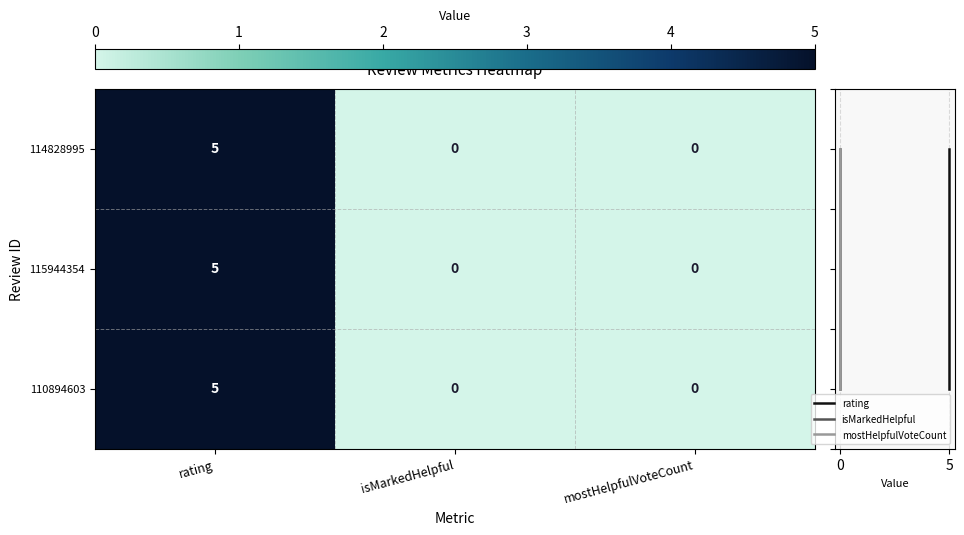

What is the difference between the maximum and minimum values in the 114828995 series?

5